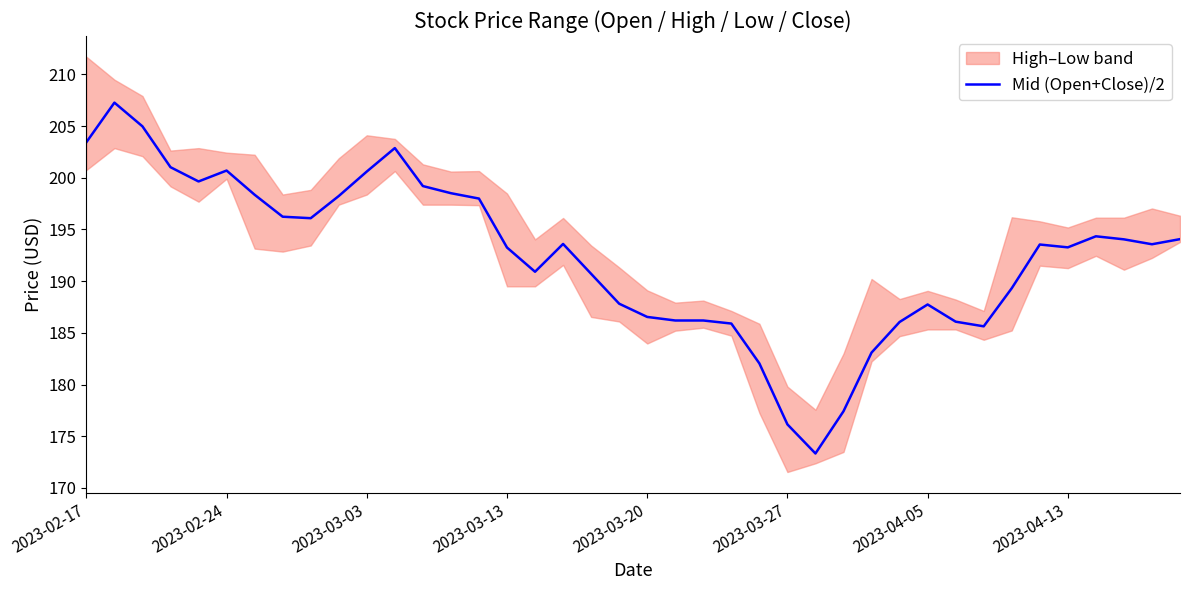

What is the greatest value displayed?

207.3